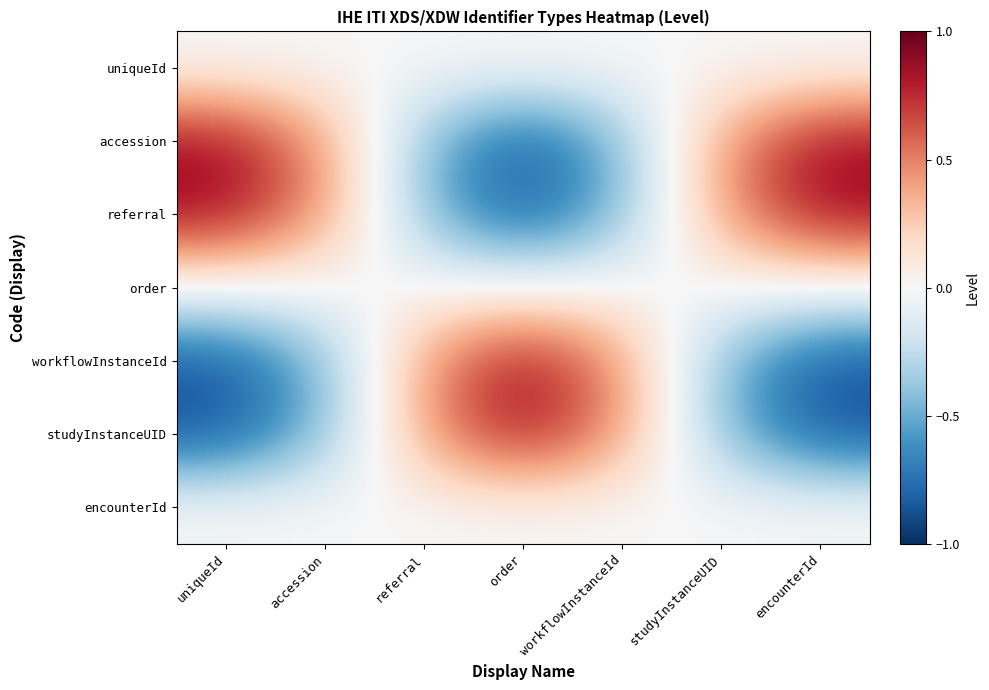

Reading left to right, extract all data points from this chart.

uniqueId: uniqueId=0.0	accession=0.0	referral=-0.0	order=-0.0	workflowInstanceId=-0.0	studyInstanceUID=0.0	encounterId=0.0
accession: uniqueId=0.9	accession=0.4	referral=-0.4	order=-0.9	workflowInstanceId=-0.4	studyInstanceUID=0.4	encounterId=0.9
referral: uniqueId=0.9	accession=0.4	referral=-0.4	order=-0.9	workflowInstanceId=-0.4	studyInstanceUID=0.4	encounterId=0.9
order: uniqueId=0.0	accession=0.0	referral=-0.0	order=-0.0	workflowInstanceId=-0.0	studyInstanceUID=0.0	encounterId=0.0
workflowInstanceId: uniqueId=-0.9	accession=-0.4	referral=0.4	order=0.9	workflowInstanceId=0.4	studyInstanceUID=-0.4	encounterId=-0.9
studyInstanceUID: uniqueId=-0.9	accession=-0.4	referral=0.4	order=0.9	workflowInstanceId=0.4	studyInstanceUID=-0.4	encounterId=-0.9
encounterId: uniqueId=-0.0	accession=-0.0	referral=0.0	order=0.0	workflowInstanceId=0.0	studyInstanceUID=-0.0	encounterId=-0.0